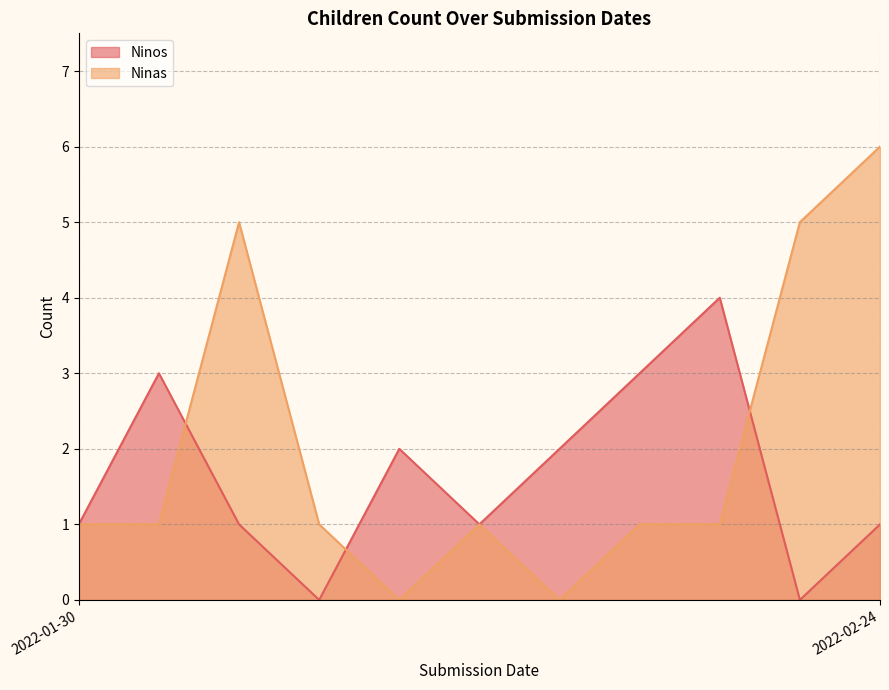

Rank the series by their maximum value, from highest to lowest.

Ninas, Ninos